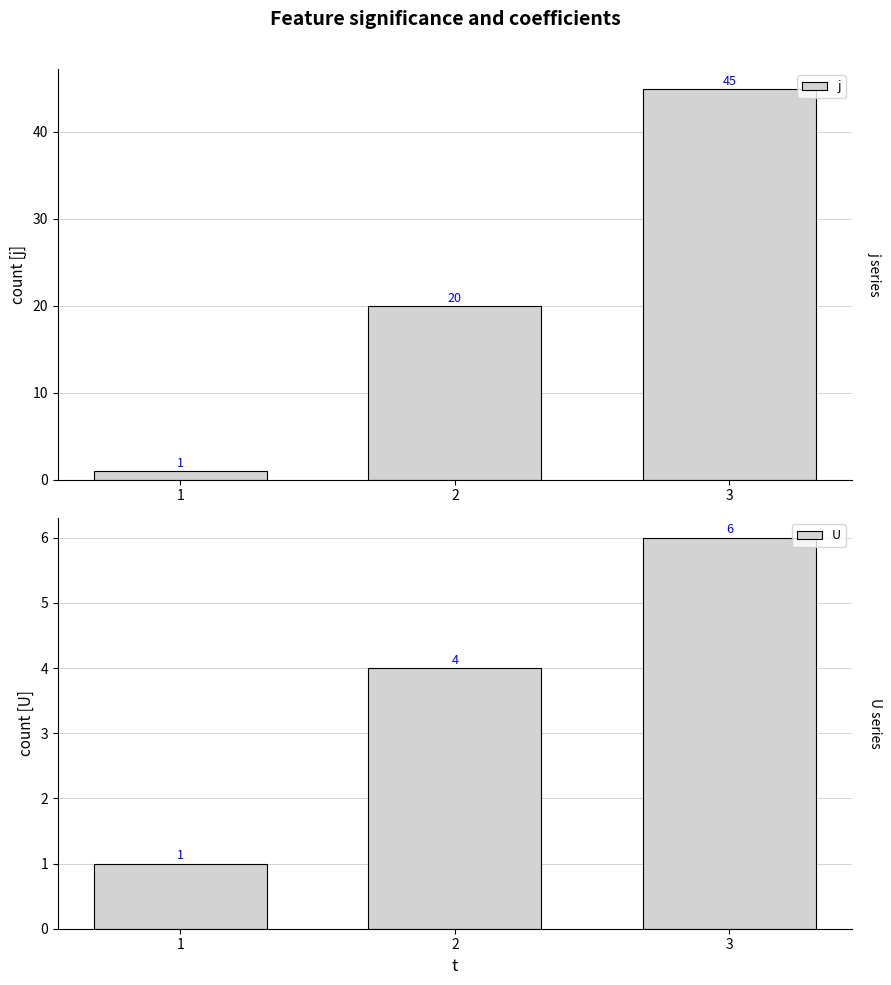

Are the bars horizontal?

No